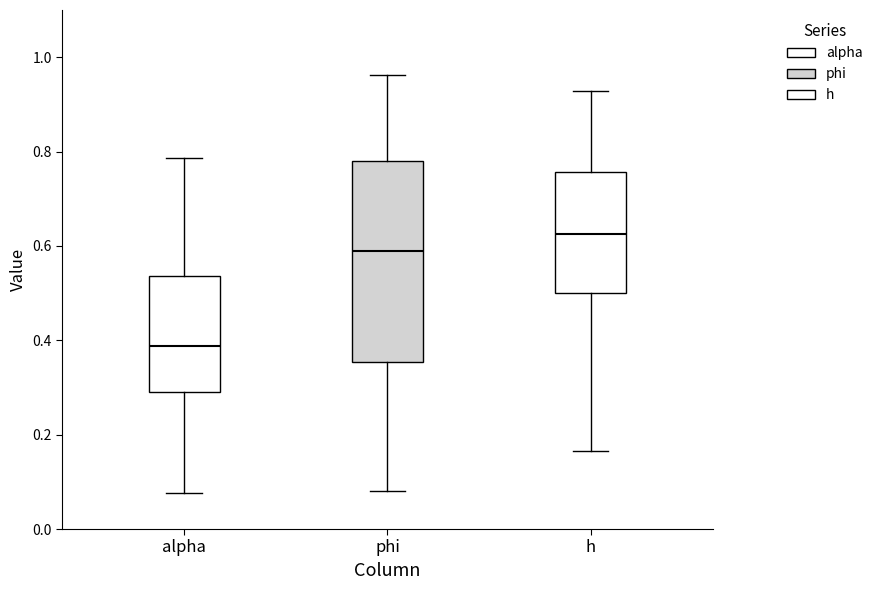

Where does the upper whisker of the box for phi end on the y-axis? The values are not printed on the chart, so give them approximately, as read against the axis.

0.96